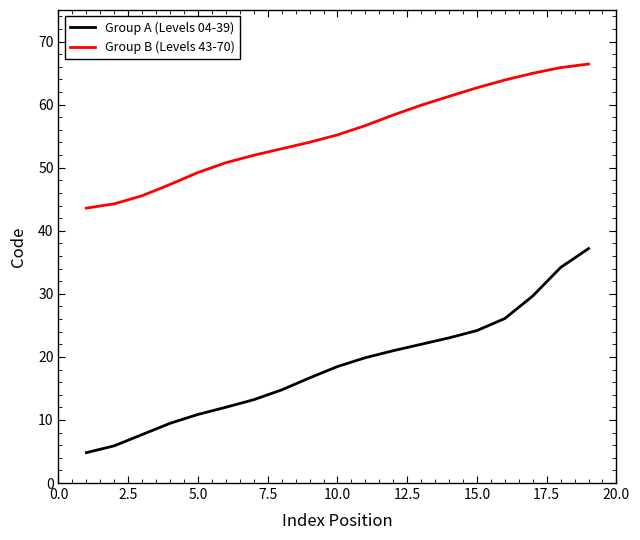

Does the chart display data point markers on the line(s)?

No